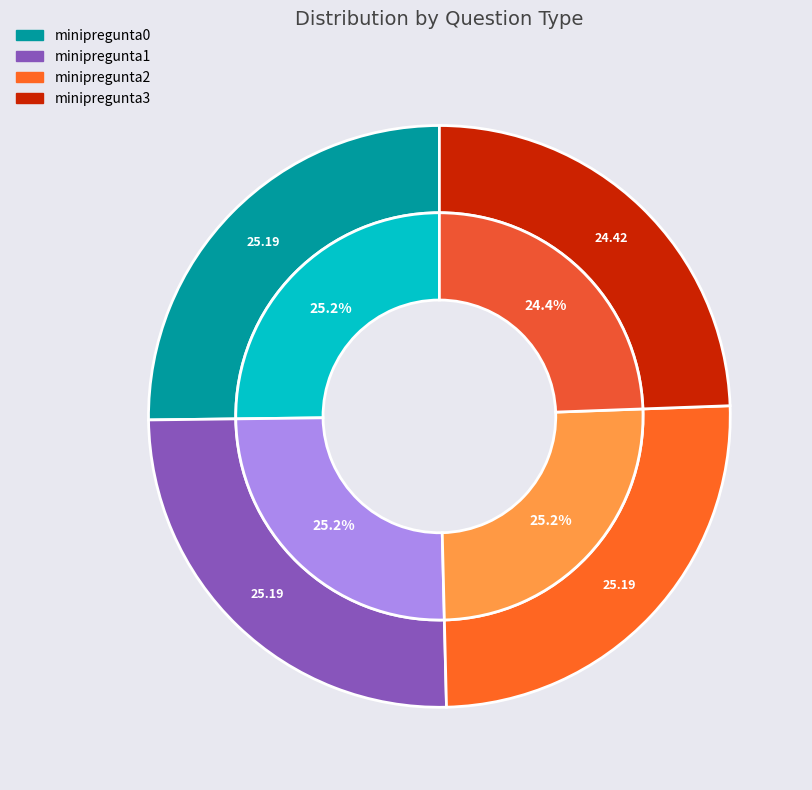

Rank the categories by value from highest to lowest.

minipregunta0, minipregunta2, minipregunta1, minipregunta3